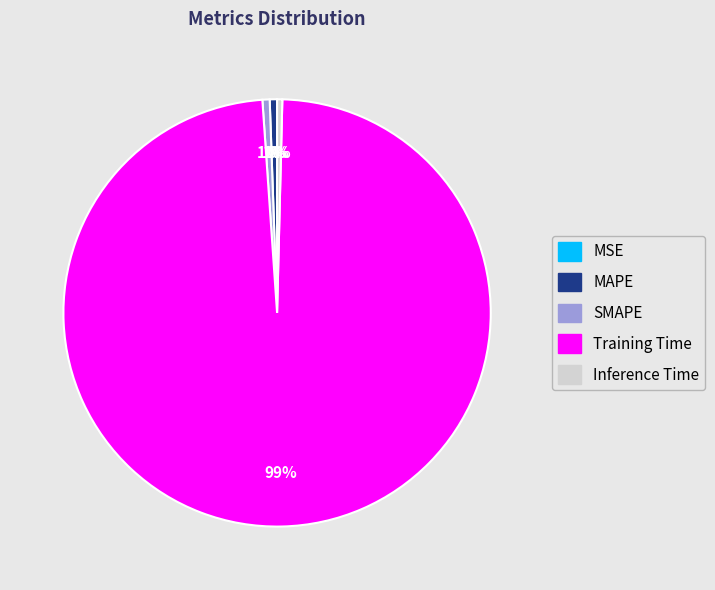

Which category has the biggest portion of the pie?

Training Time